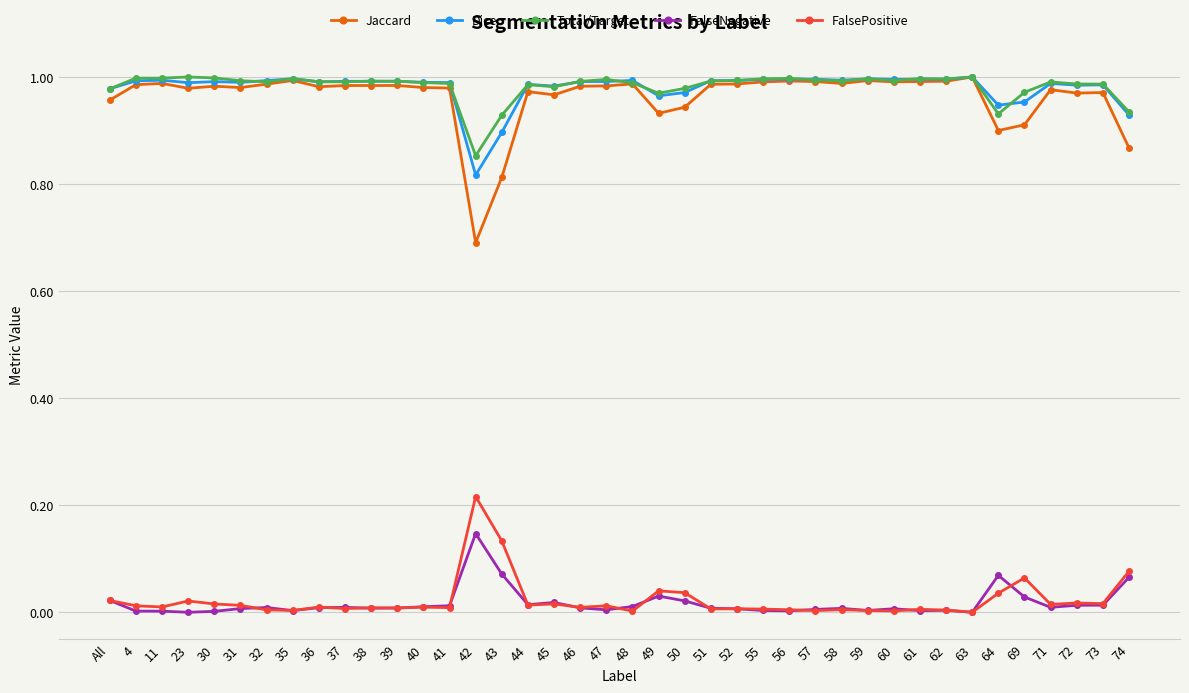

True or false: FalseNegative has more than 1 points higher than both neighbors.

True